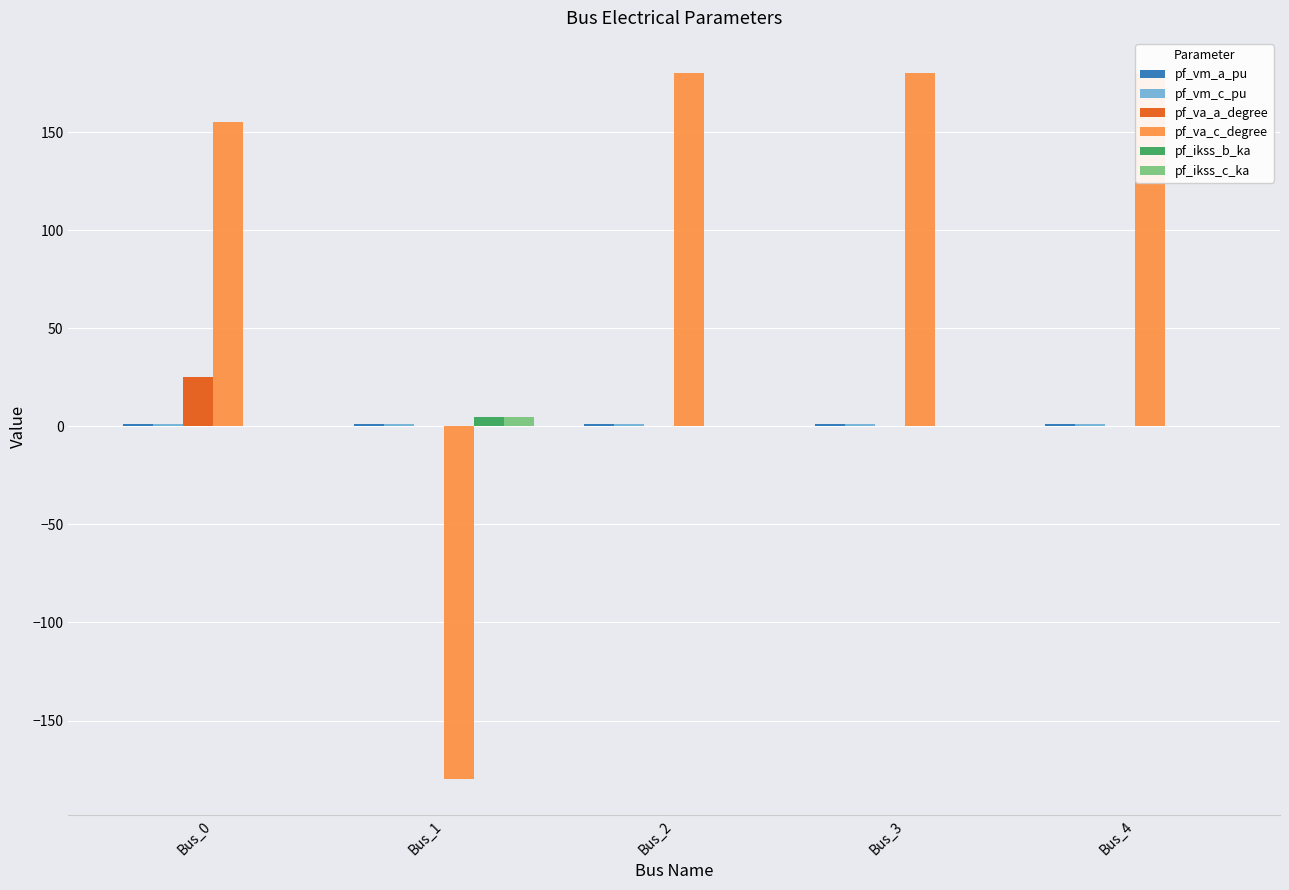

Which series has the largest total across all categories?

pf_va_c_degree